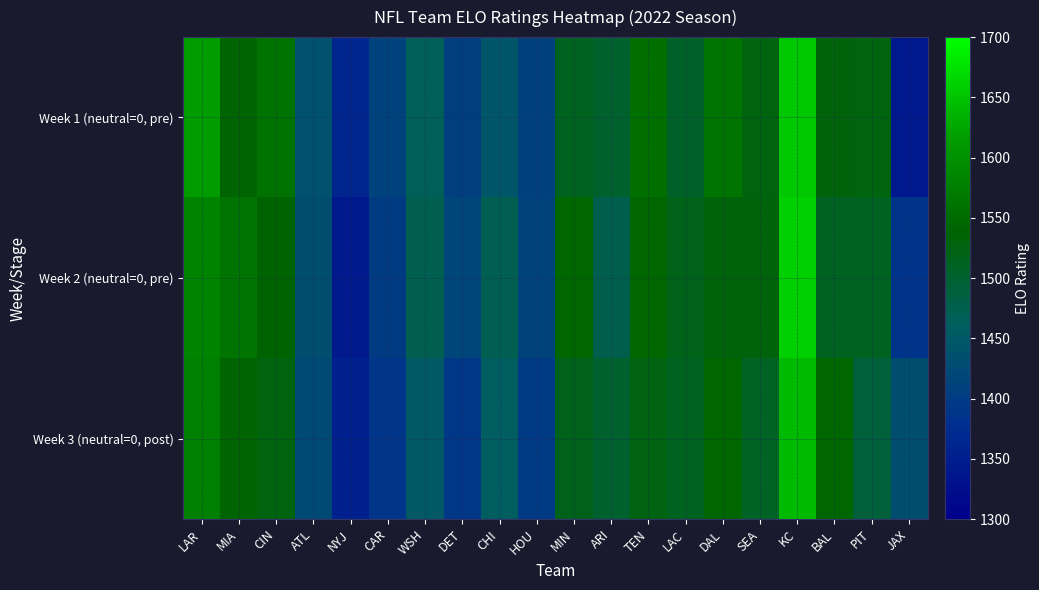

Which label corresponds to the largest value in the chart?

KC